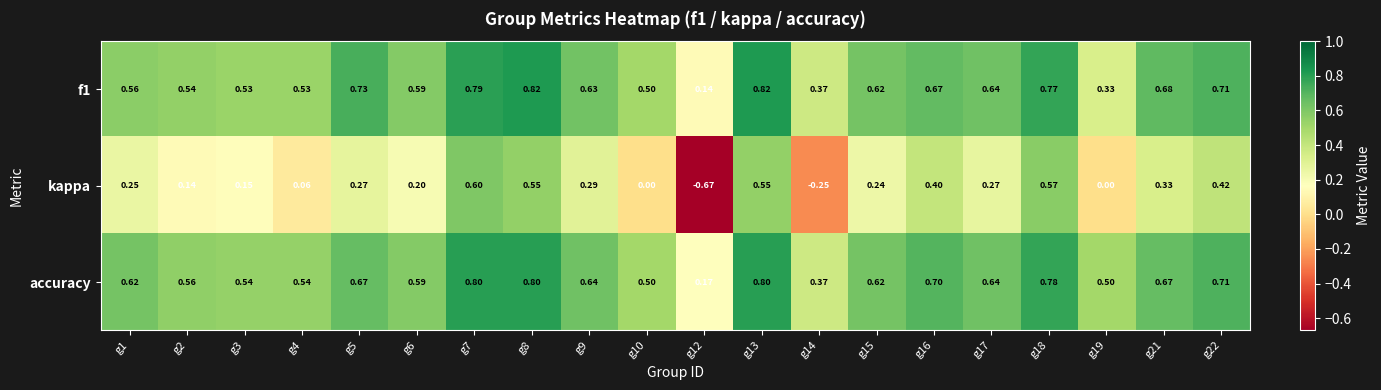

Is the value of f1 at g9 greater than the value of kappa at g21?

Yes